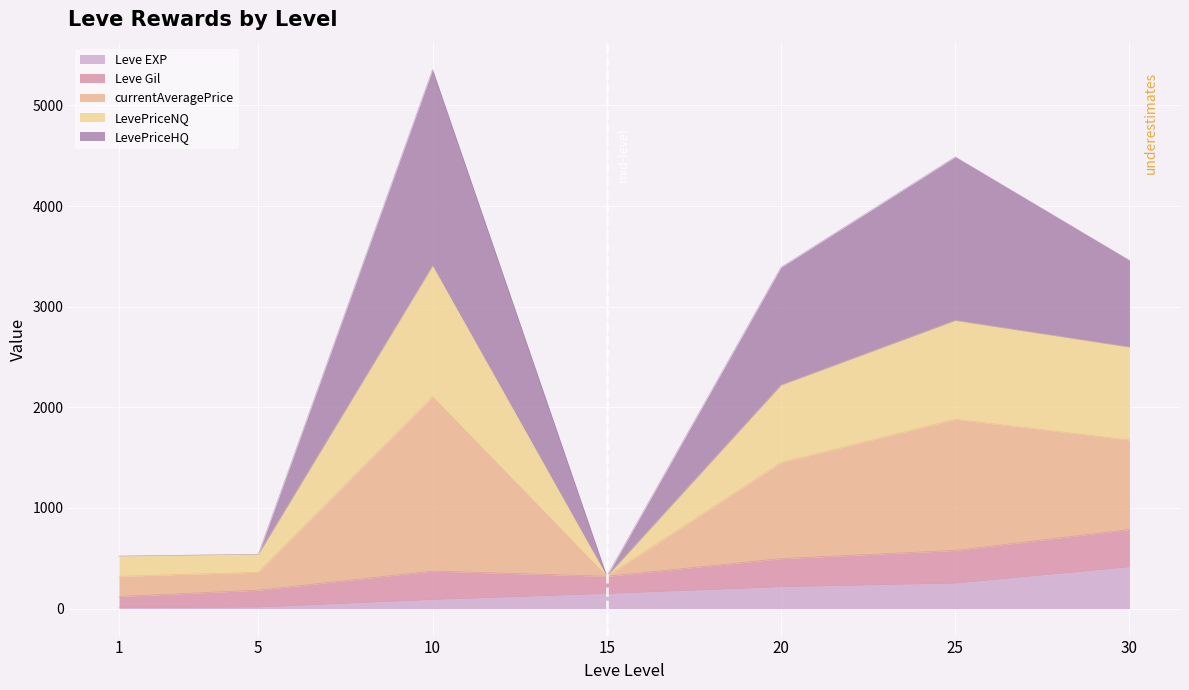

True or false: Leve EXP and currentAveragePrice intersect in this chart.

False